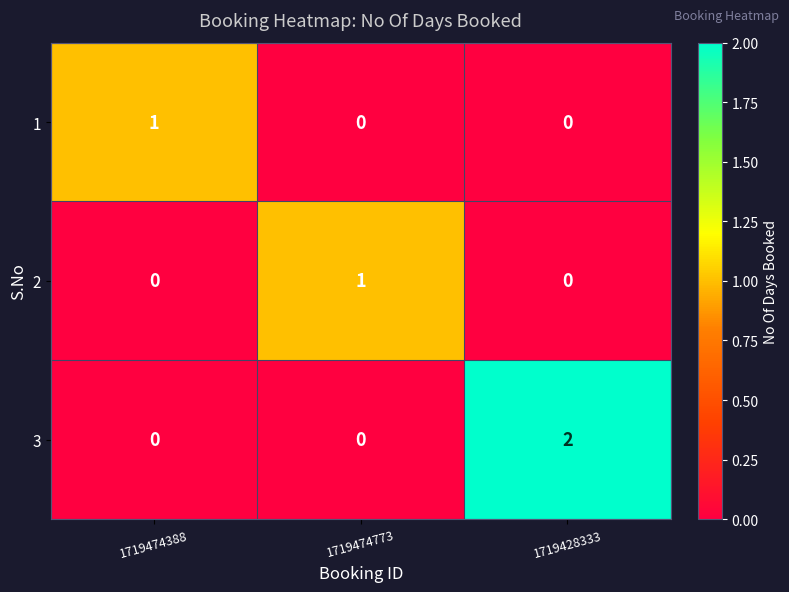

True or false: 2 has a value of 0 at 1719428333.

True